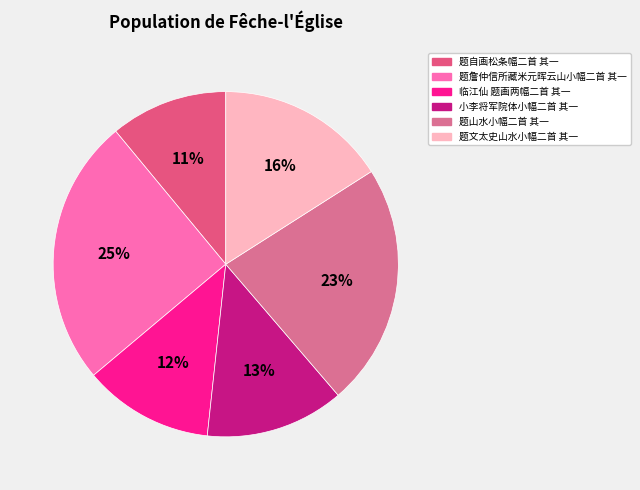

To the nearest percent, what percentage of the pie is 题文太史山水小幅二首 其一?

16%